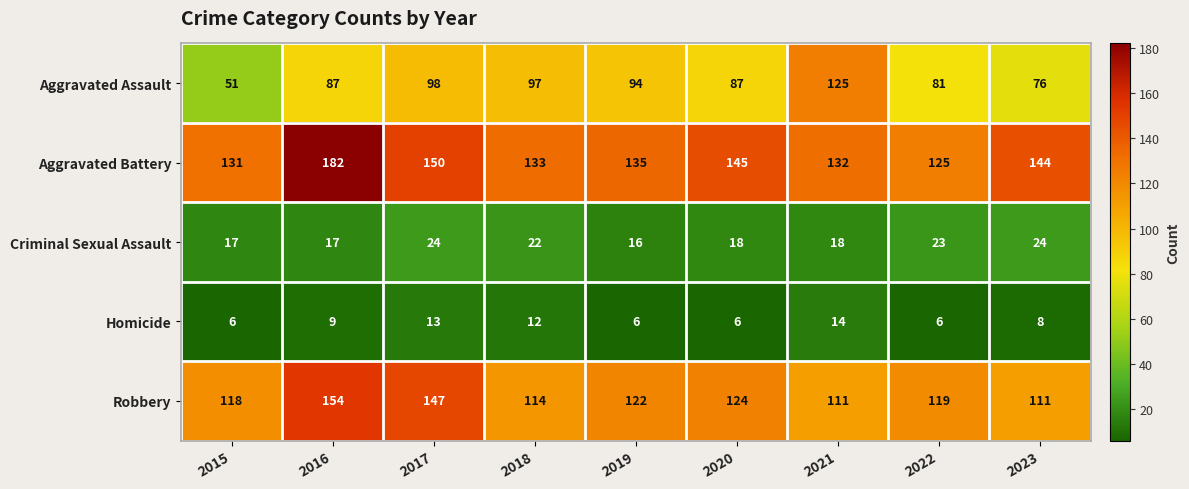

Read the Homicide value at 2017.

13